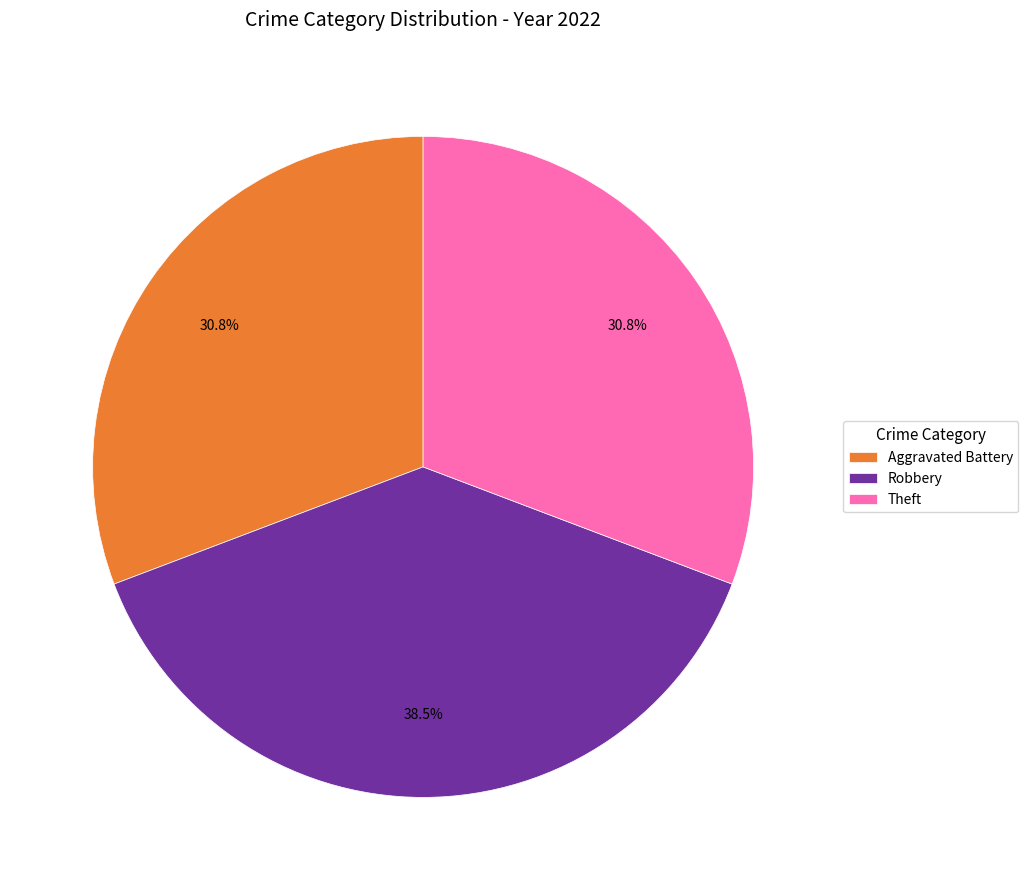

Which slice is the largest?

Robbery